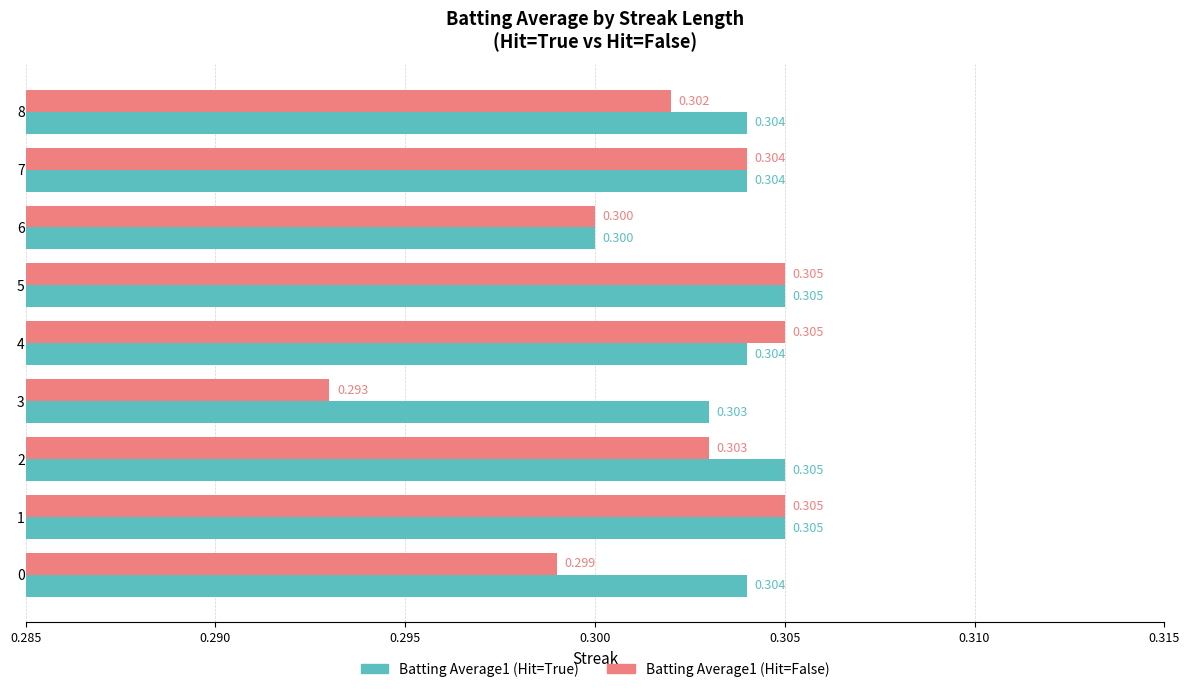

Is the value of Batting Average1 (Hit=False) at 0 greater than the value of Batting Average1 (Hit=True) at 1?

No